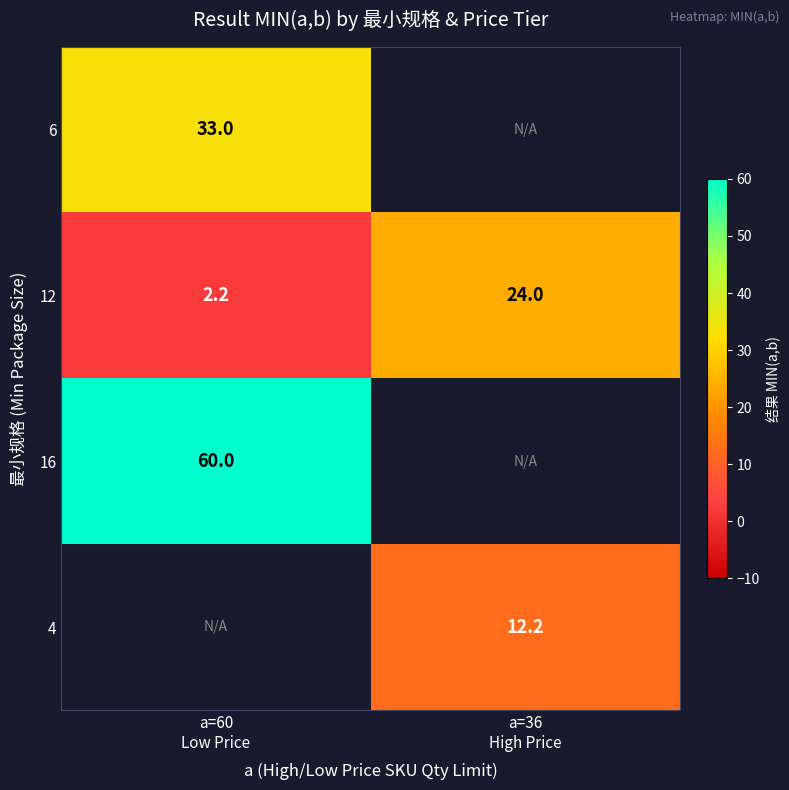

What is the greatest value displayed?

60.0